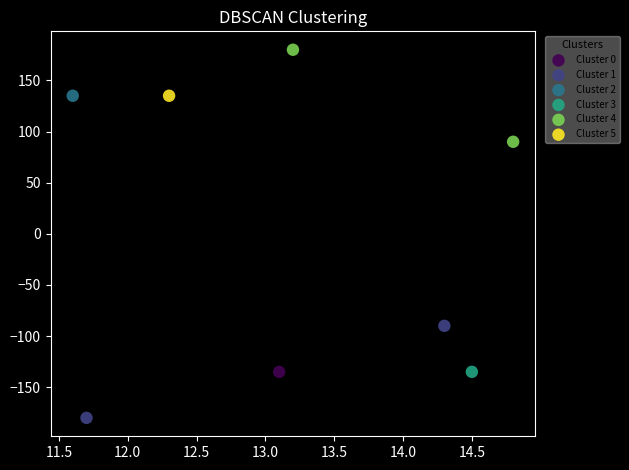

Which series contains the highest Y value?

Cluster 4